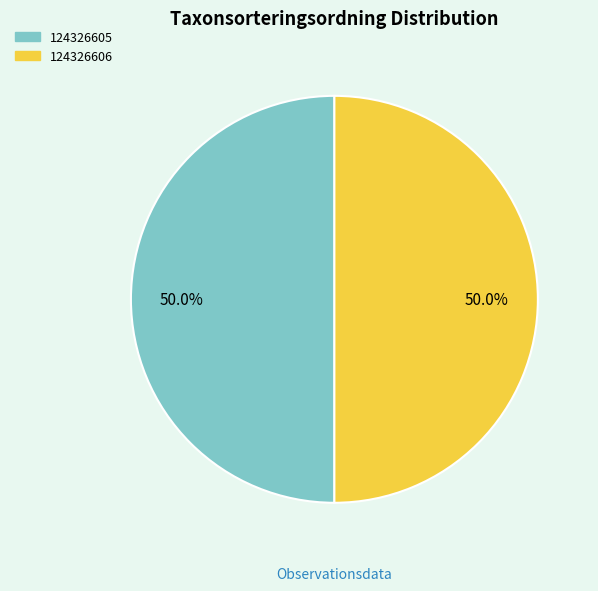

What is the total percentage of 124326606 and 124326605?

100.0%